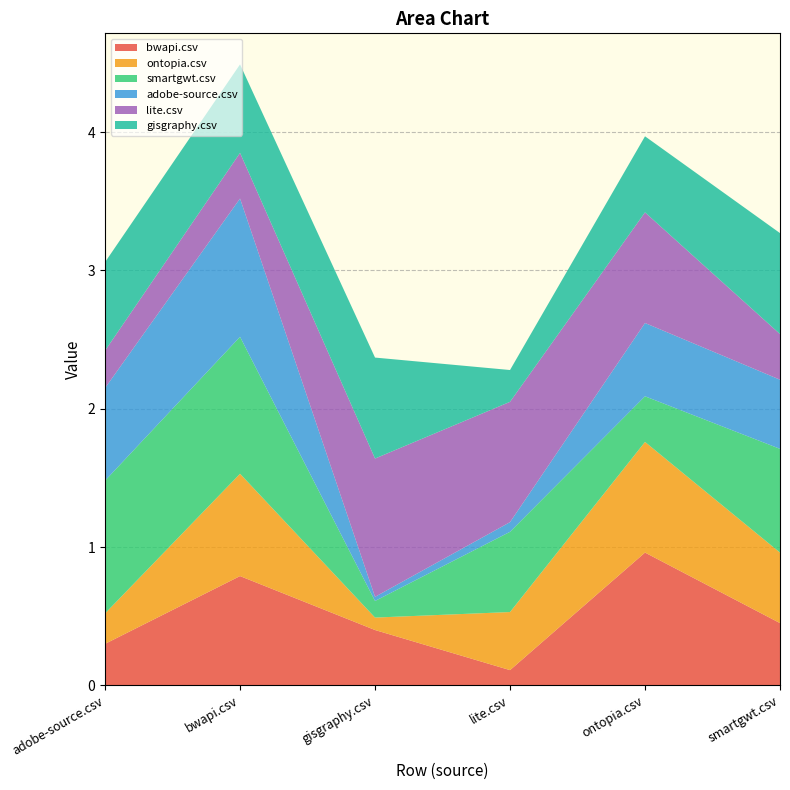

Reading left to right, transcribe all the data shown in this chart.

bwapi.csv: adobe-source.csv=0.3	bwapi.csv=0.8	gisgraphy.csv=0.4	lite.csv=0.1	ontopia.csv=1.0	smartgwt.csv=0.5
ontopia.csv: adobe-source.csv=0.2	bwapi.csv=0.7	gisgraphy.csv=0.1	lite.csv=0.4	ontopia.csv=0.8	smartgwt.csv=0.5
smartgwt.csv: adobe-source.csv=1.0	bwapi.csv=1.0	gisgraphy.csv=0.1	lite.csv=0.6	ontopia.csv=0.3	smartgwt.csv=0.8
adobe-source.csv: adobe-source.csv=0.7	bwapi.csv=1.0	gisgraphy.csv=0.0	lite.csv=0.1	ontopia.csv=0.5	smartgwt.csv=0.5
lite.csv: adobe-source.csv=0.3	bwapi.csv=0.3	gisgraphy.csv=1.0	lite.csv=0.9	ontopia.csv=0.8	smartgwt.csv=0.3
gisgraphy.csv: adobe-source.csv=0.6	bwapi.csv=0.6	gisgraphy.csv=0.7	lite.csv=0.2	ontopia.csv=0.6	smartgwt.csv=0.7